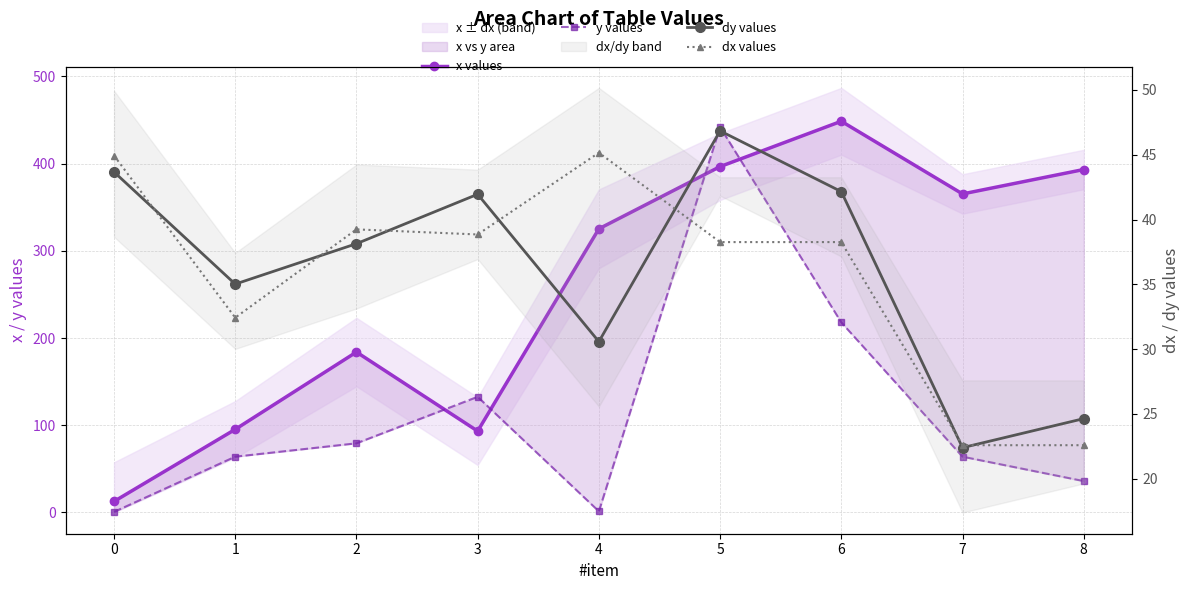

What is the approximate value of dy values at 2?

38.1